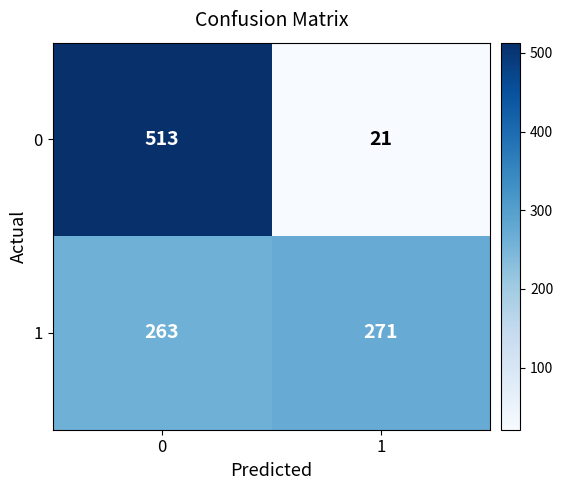

What is the sum of the 0 values at 1 and 0?

534